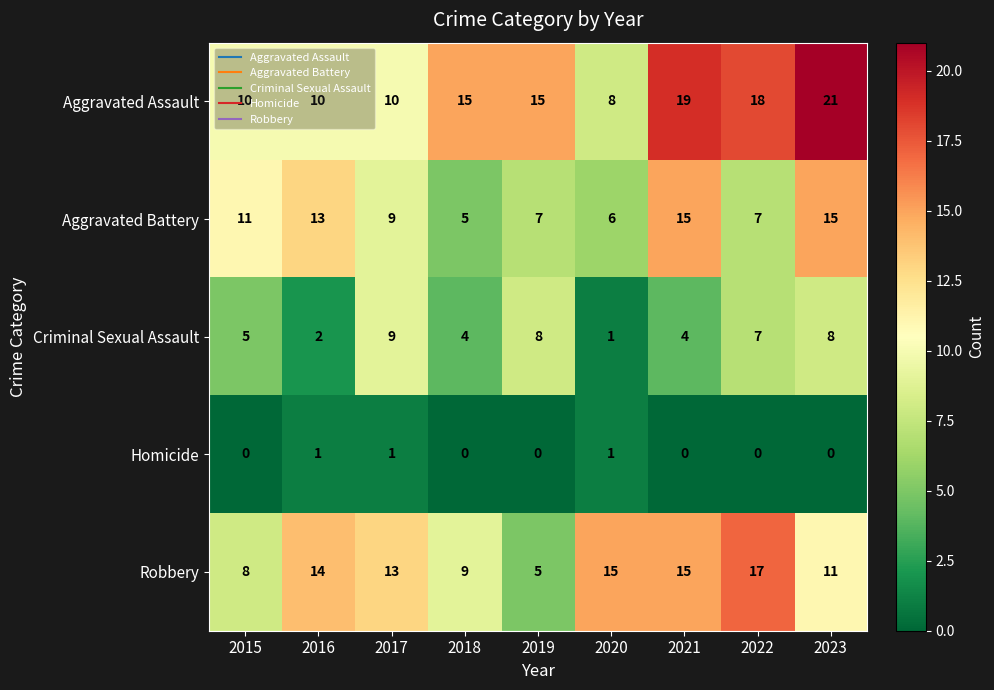

What is the difference between the second highest and minimum values in the Aggravated Assault series?

11